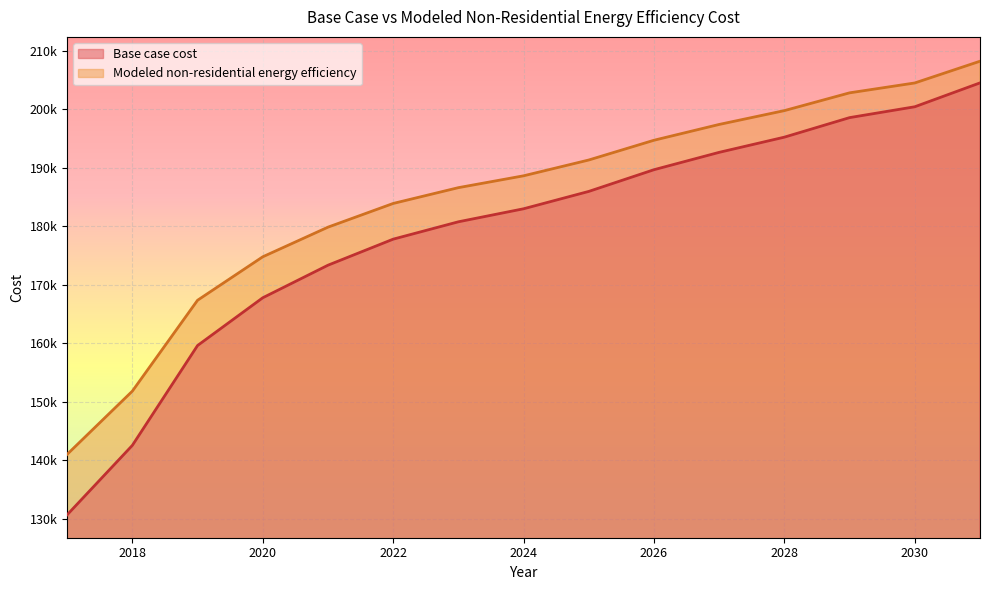

What is the total value across all series at 2024?

371661.9